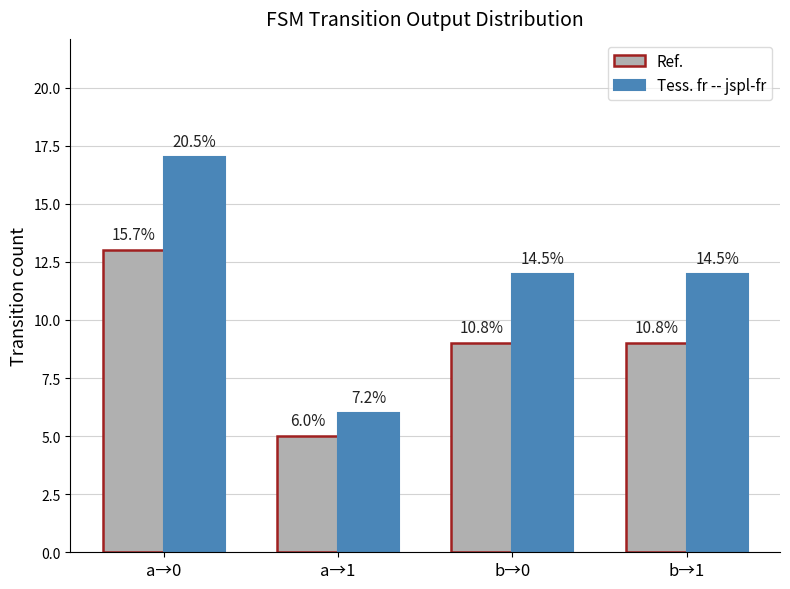

How many bars are there in each group?

2